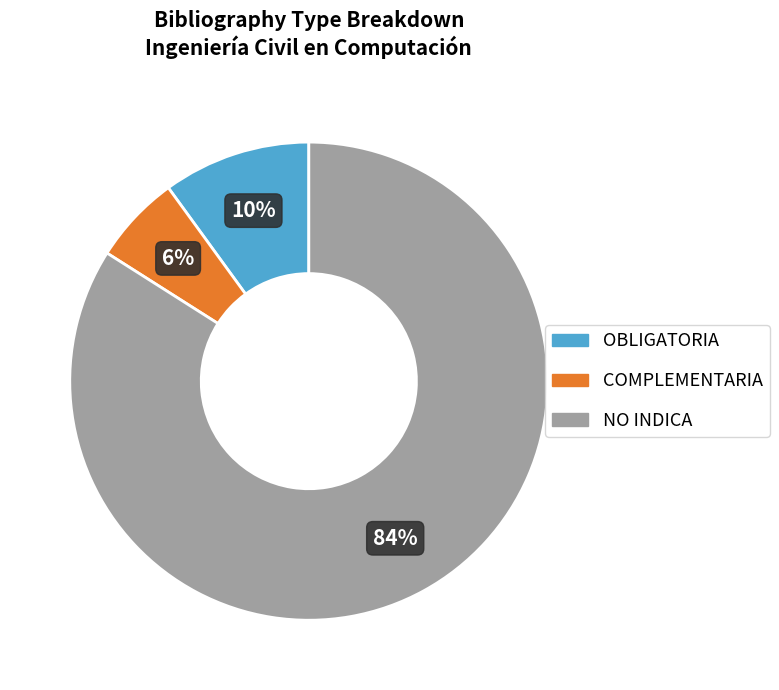

Do NO INDICA and OBLIGATORIA together represent more than half of the pie?

Yes